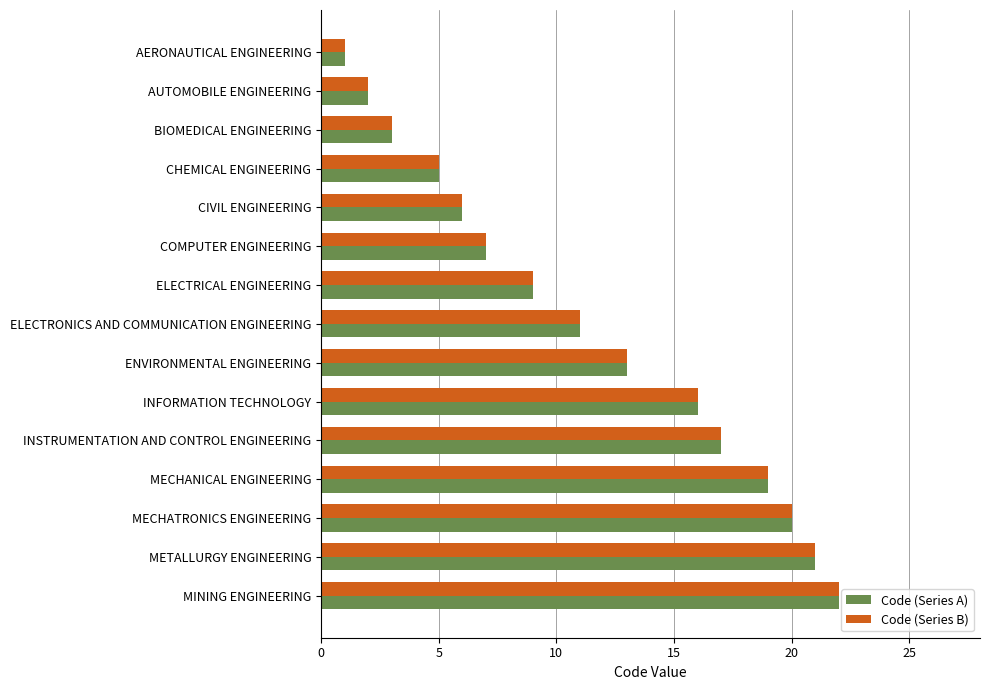

How many values in the Code (Series B) series are below 11?

7